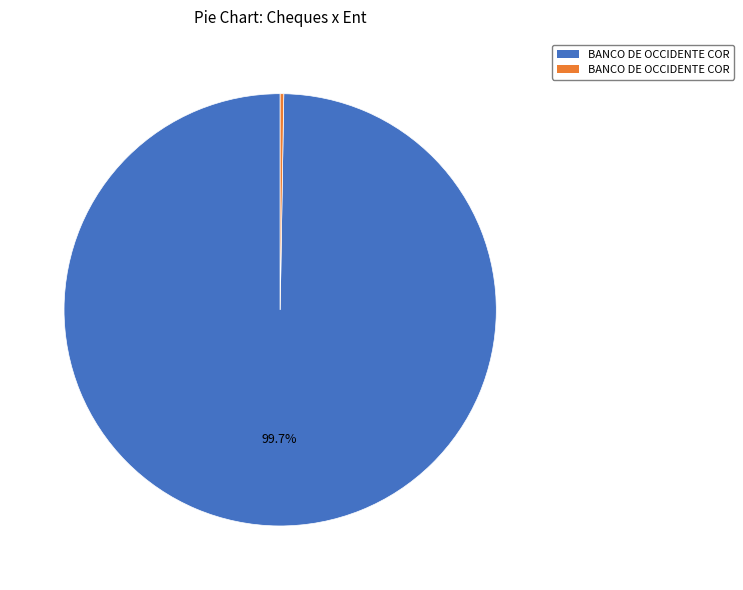

Is there any slice that represents more than half of the pie?

Yes